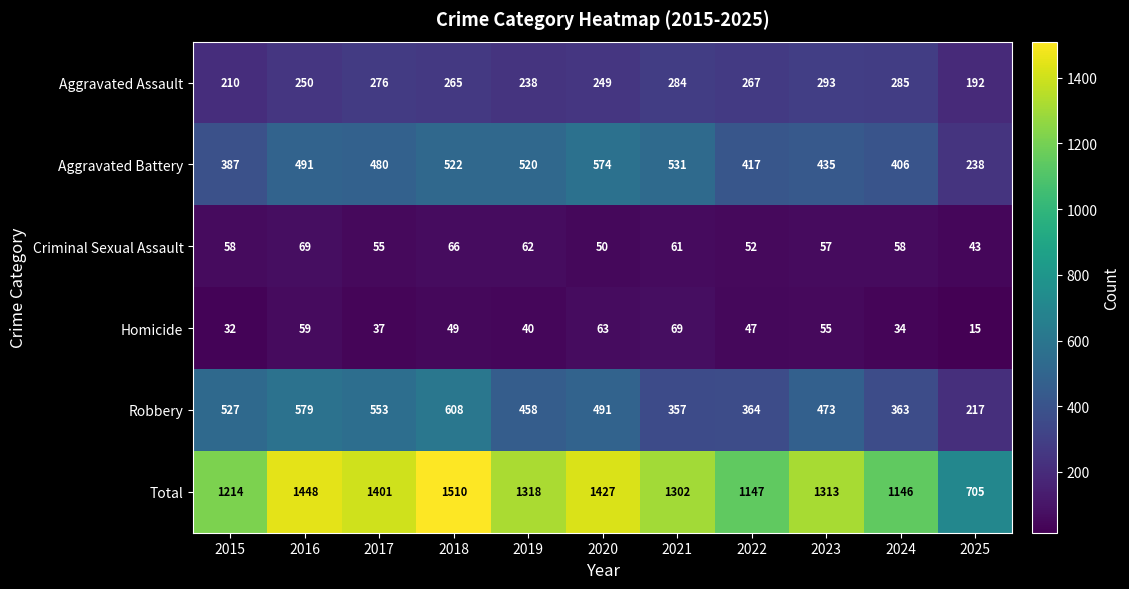

True or false: Aggravated Assault has a value of 249 at 2020.

True